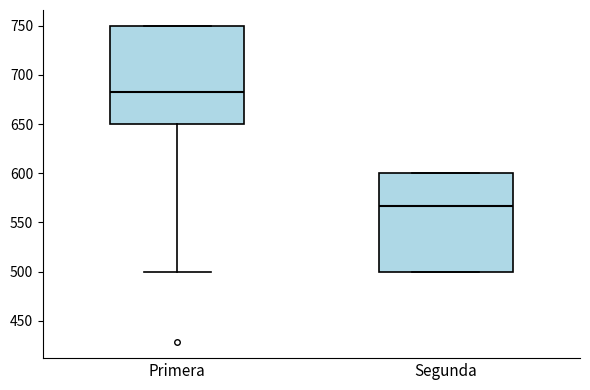

Where does the median line of the box for Primera sit on the y-axis? The values are not printed on the chart, so give them approximately, as read against the axis.

685